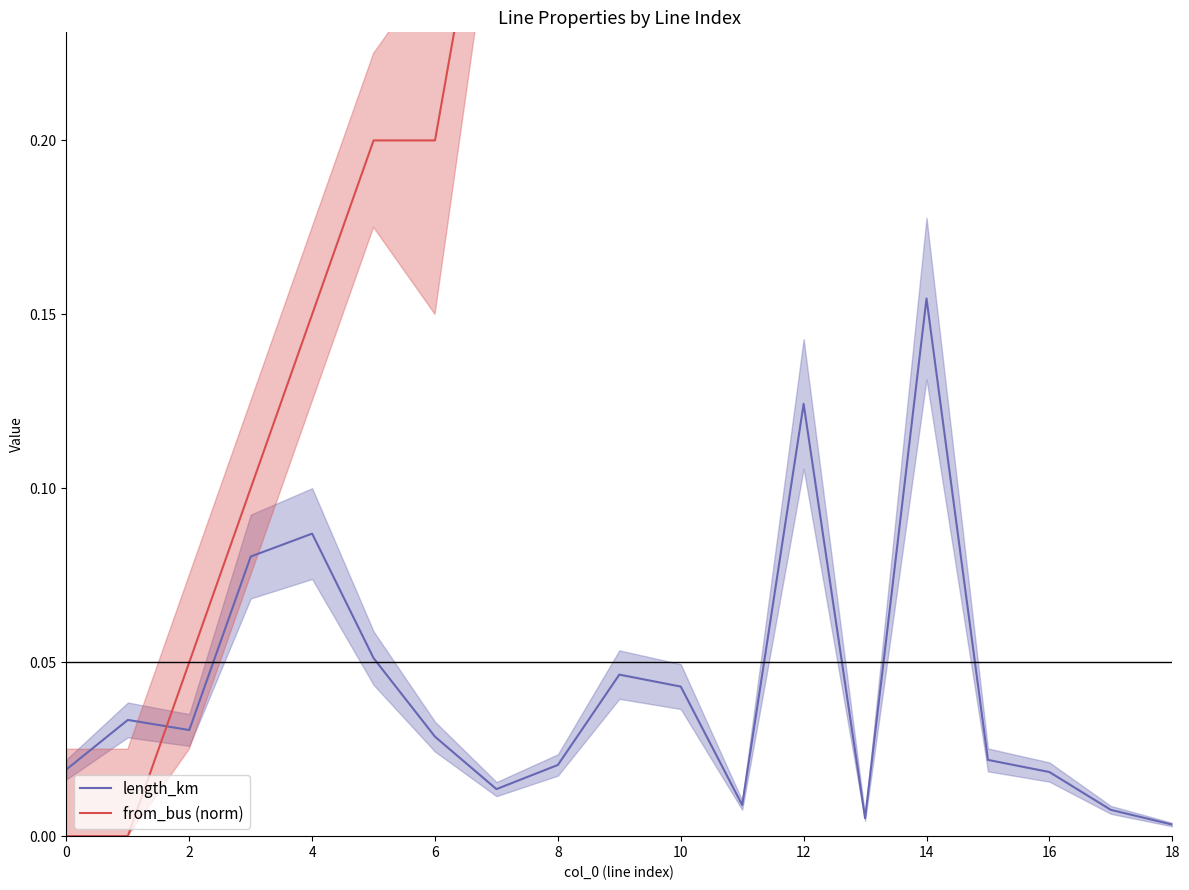

Count the number of categories in the chart.

19